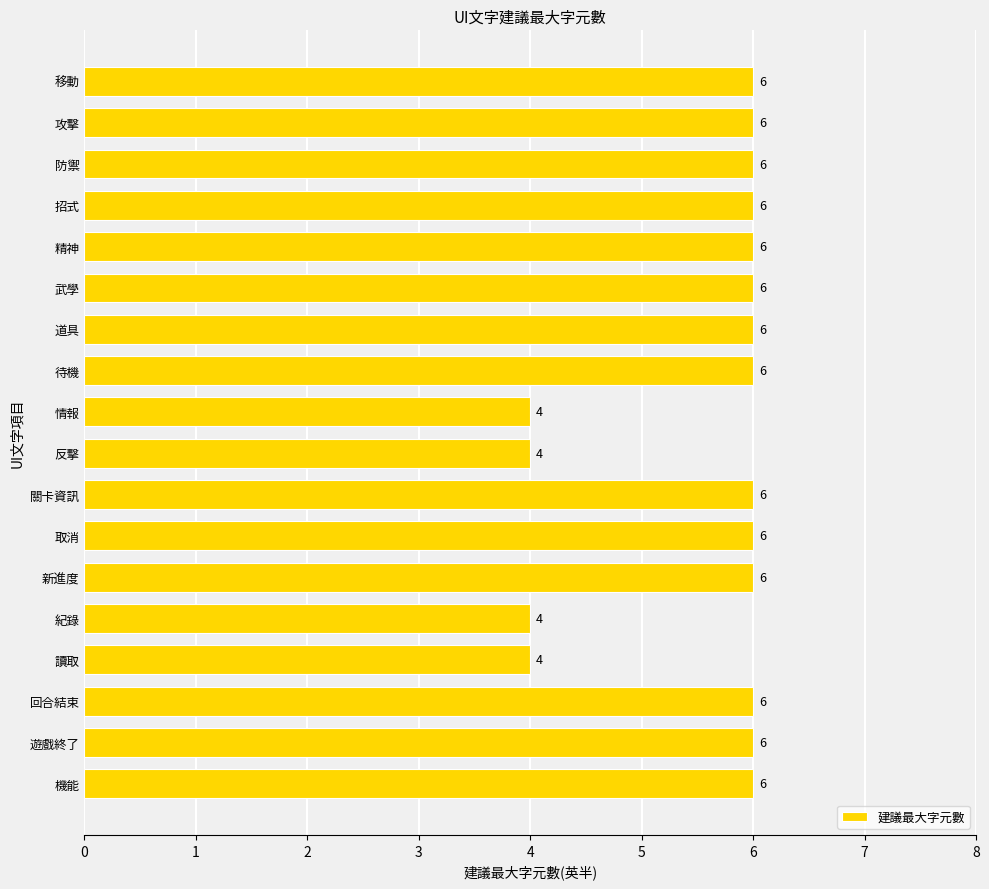

What is the smallest value displayed?

4